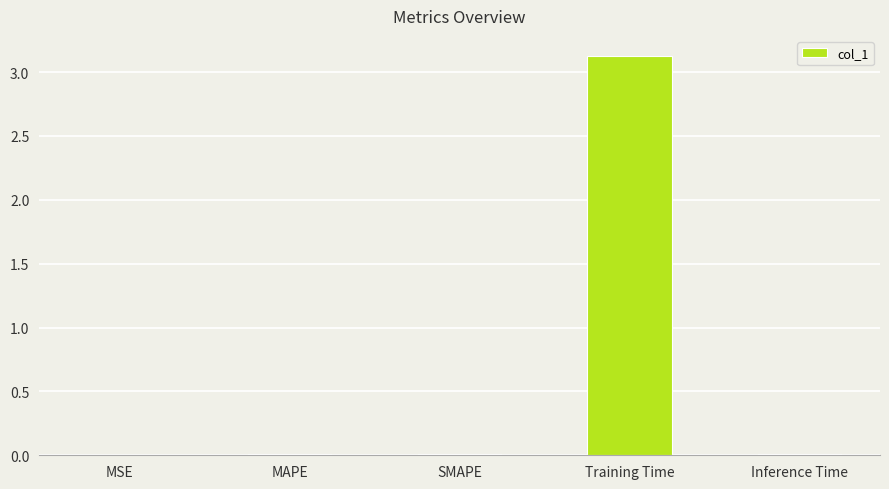

What is the sum of all values?

3.2